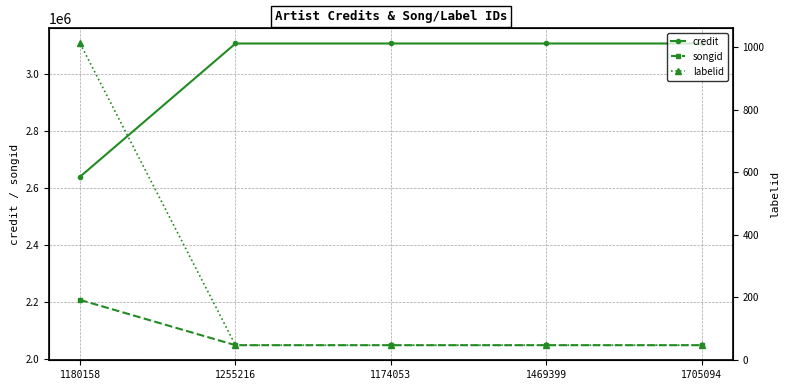

What are all the series names shown in the legend?

credit, songid, labelid